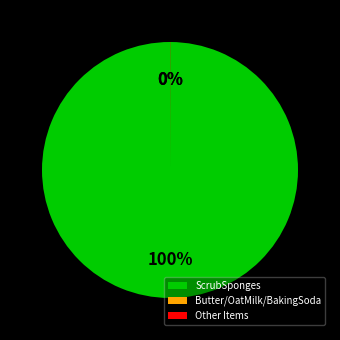

Is it true that ScrubSponges is 100% of the pie?

True